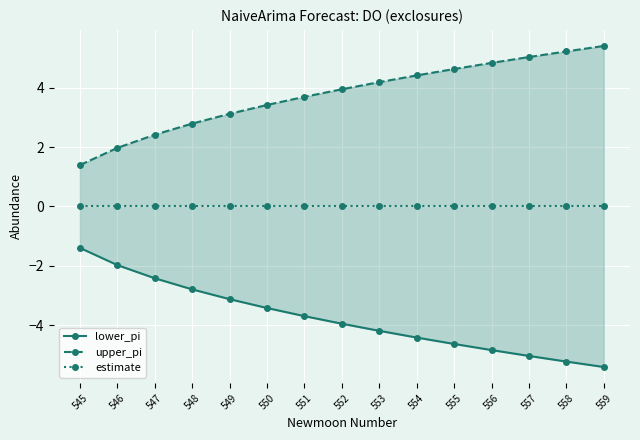

Which series has the largest range (max minus min)?

lower_pi